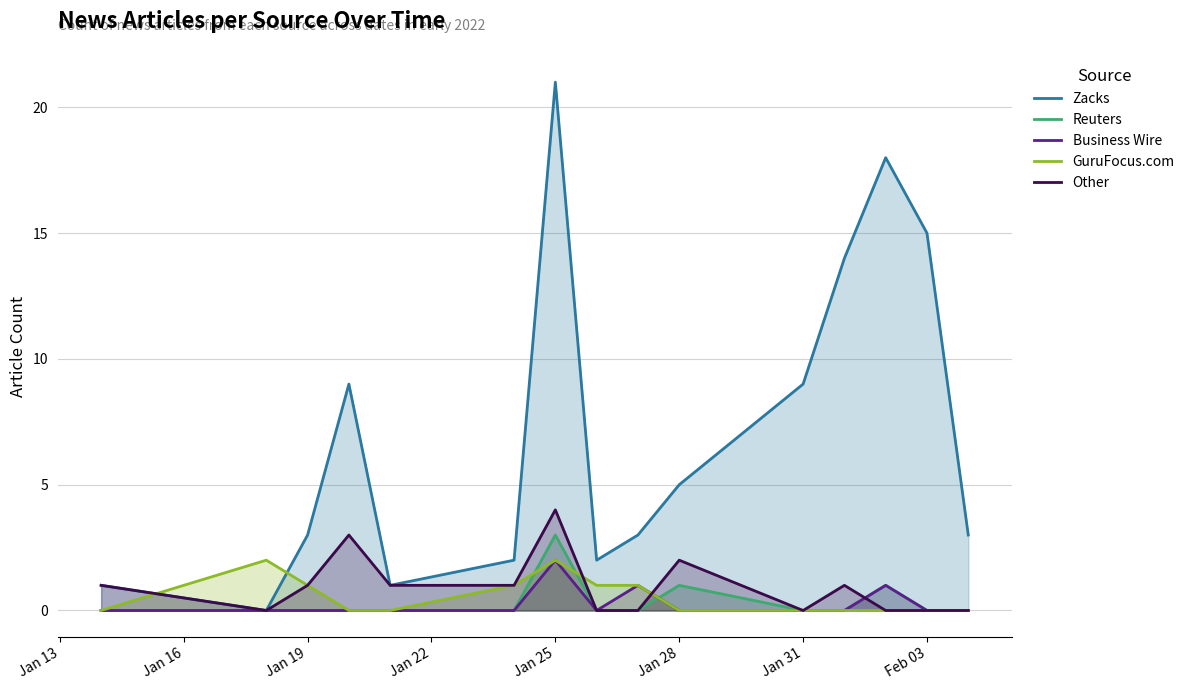

True or false: GuruFocus.com has a value of 1 at Jan 25.

False